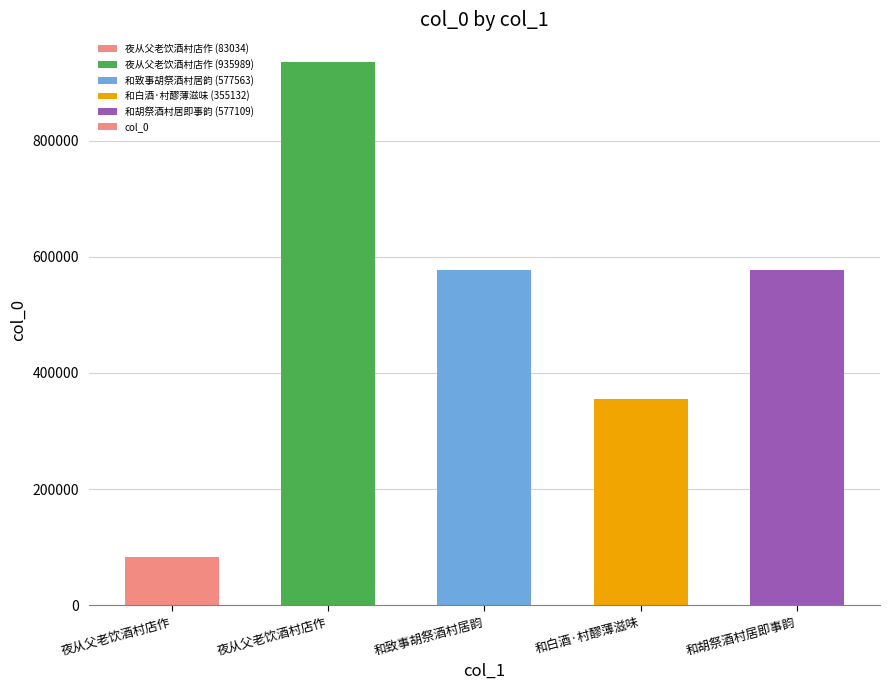

Reading right to left, extract all data points from this chart.

577109	355132	577563	935989	83034